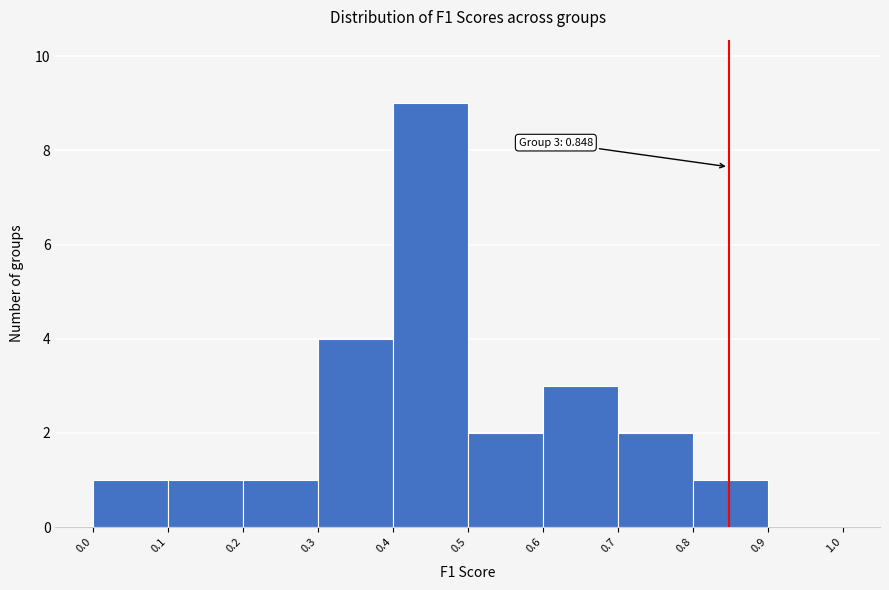

Which range on the x-axis has the tallest bar?

0.4 to 0.5